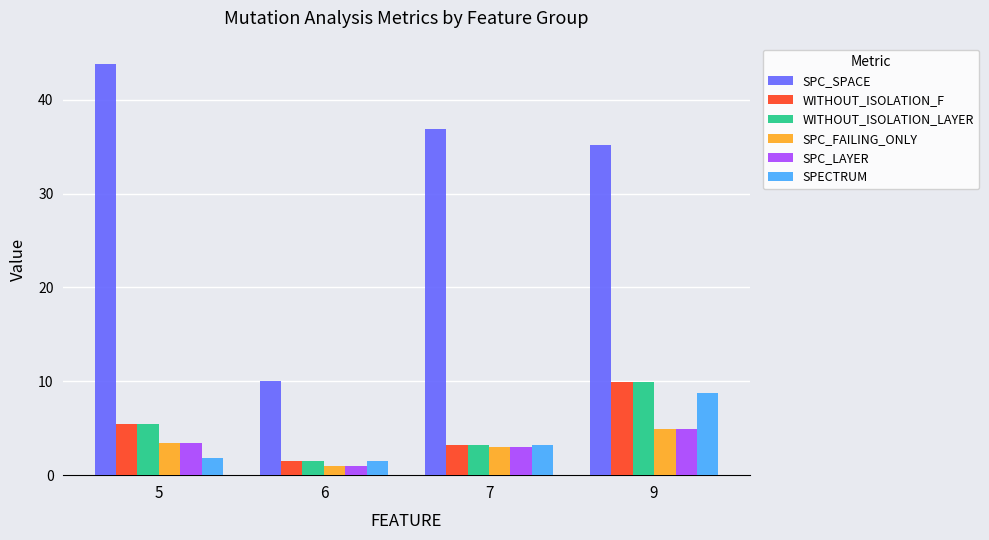

How many bars are there in each group?

6